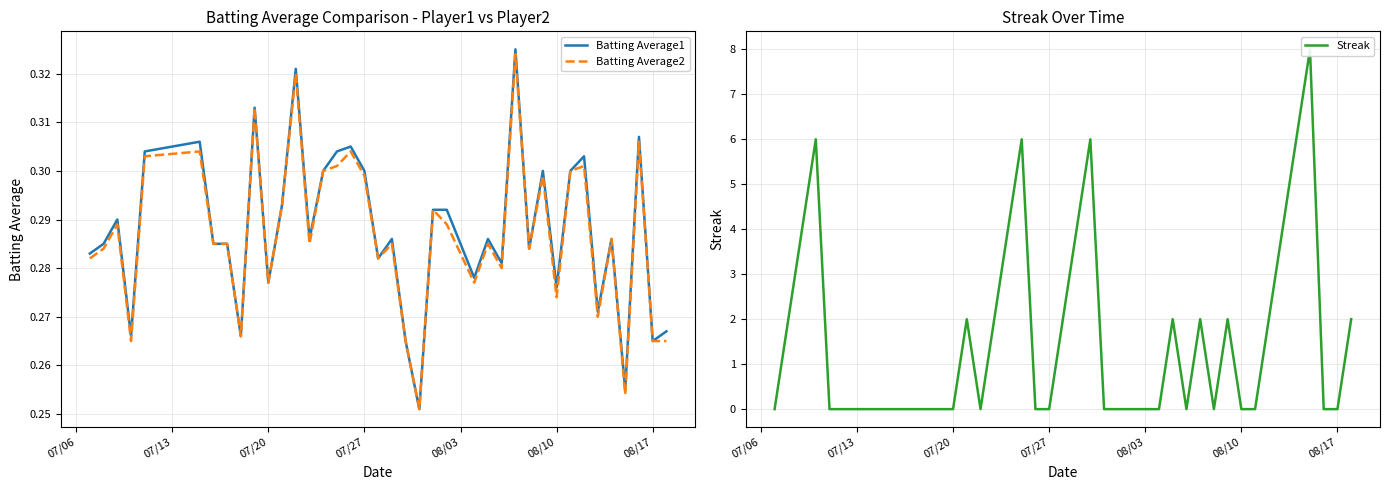

Which series has the widest spread of values?

Streak